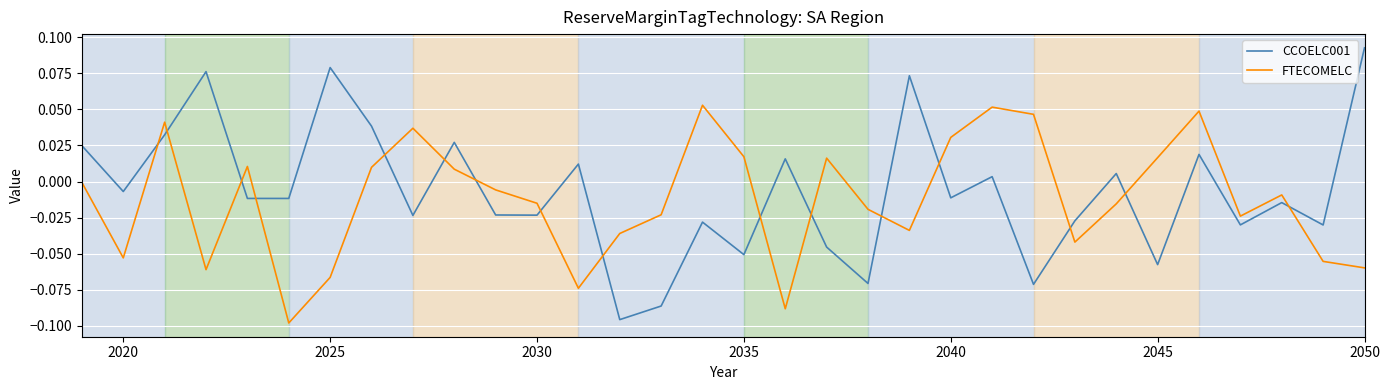

Rank the series by their maximum value, from lowest to highest.

FTECOMELC, CCOELC001